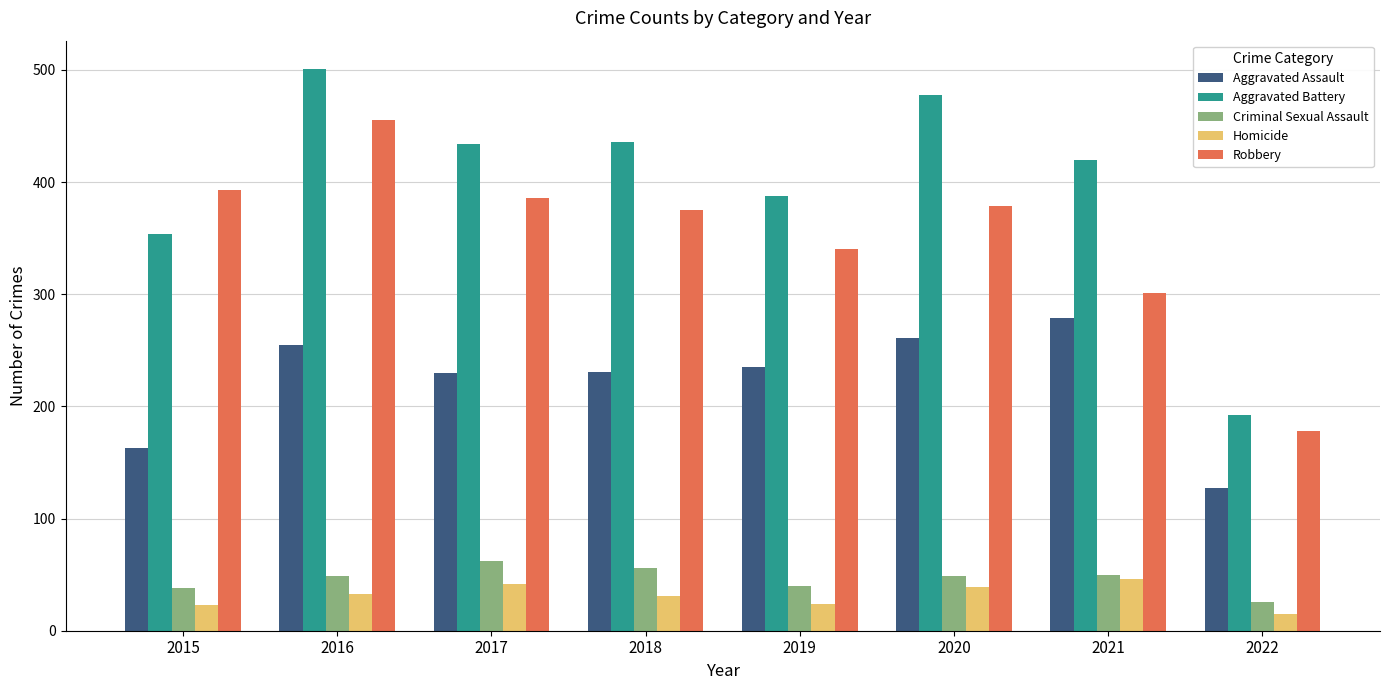

True or false: Criminal Sexual Assault has a value of 49 at 2016.

True